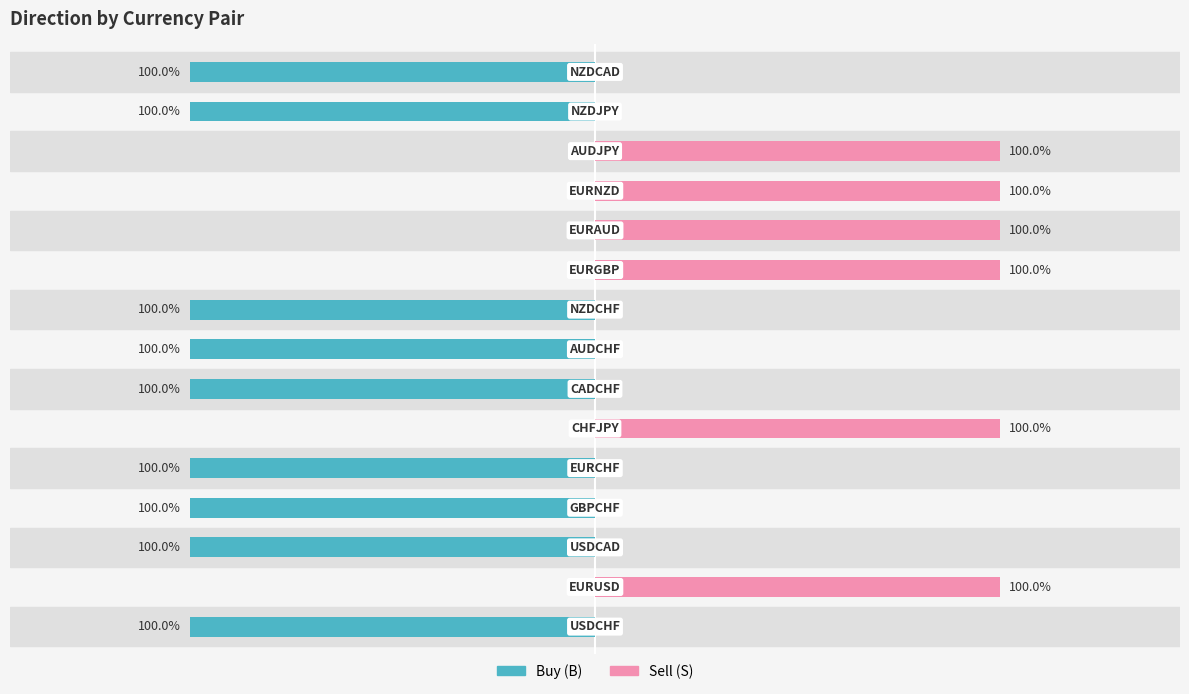

How many groups of bars are there?

15